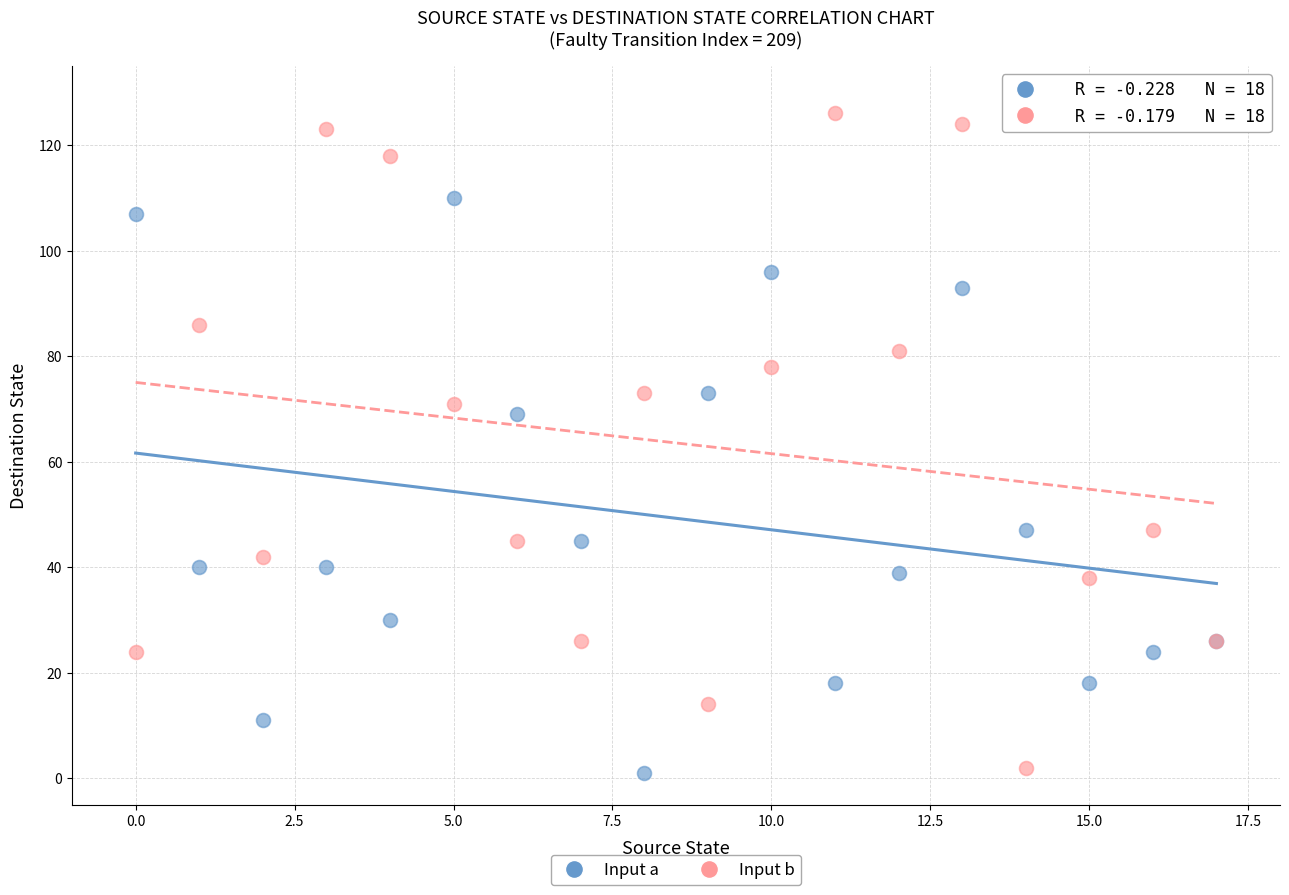

Which series reaches the maximum Y coordinate?

Input b